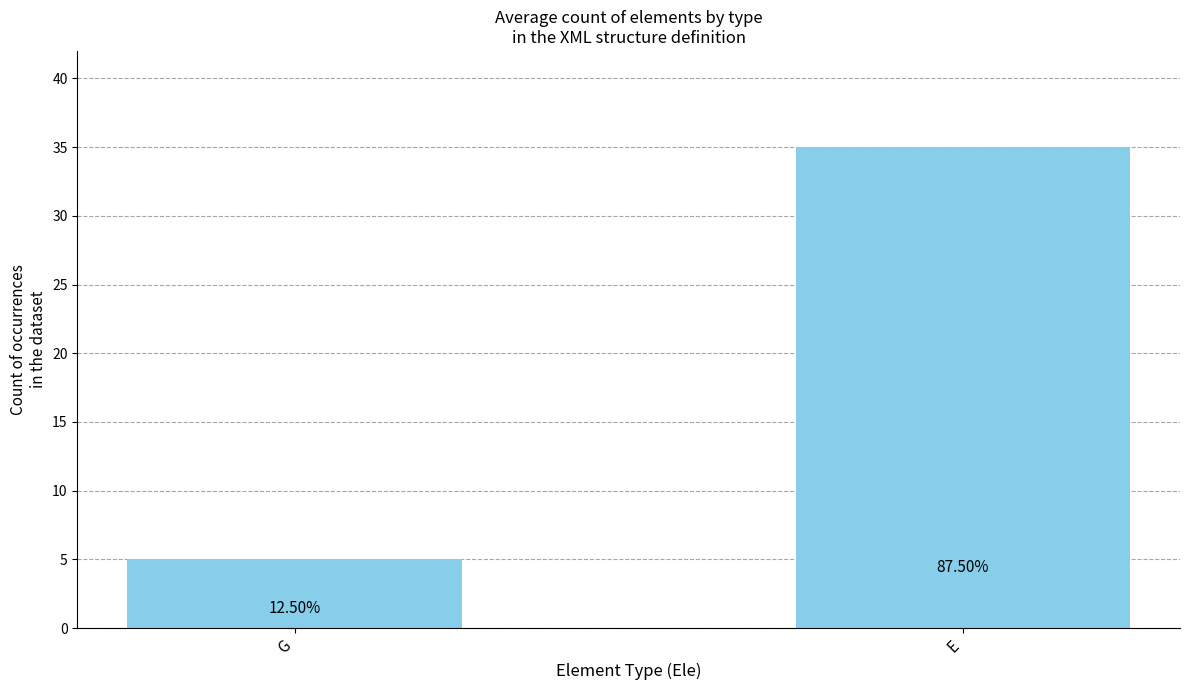

Are the bars horizontal?

No